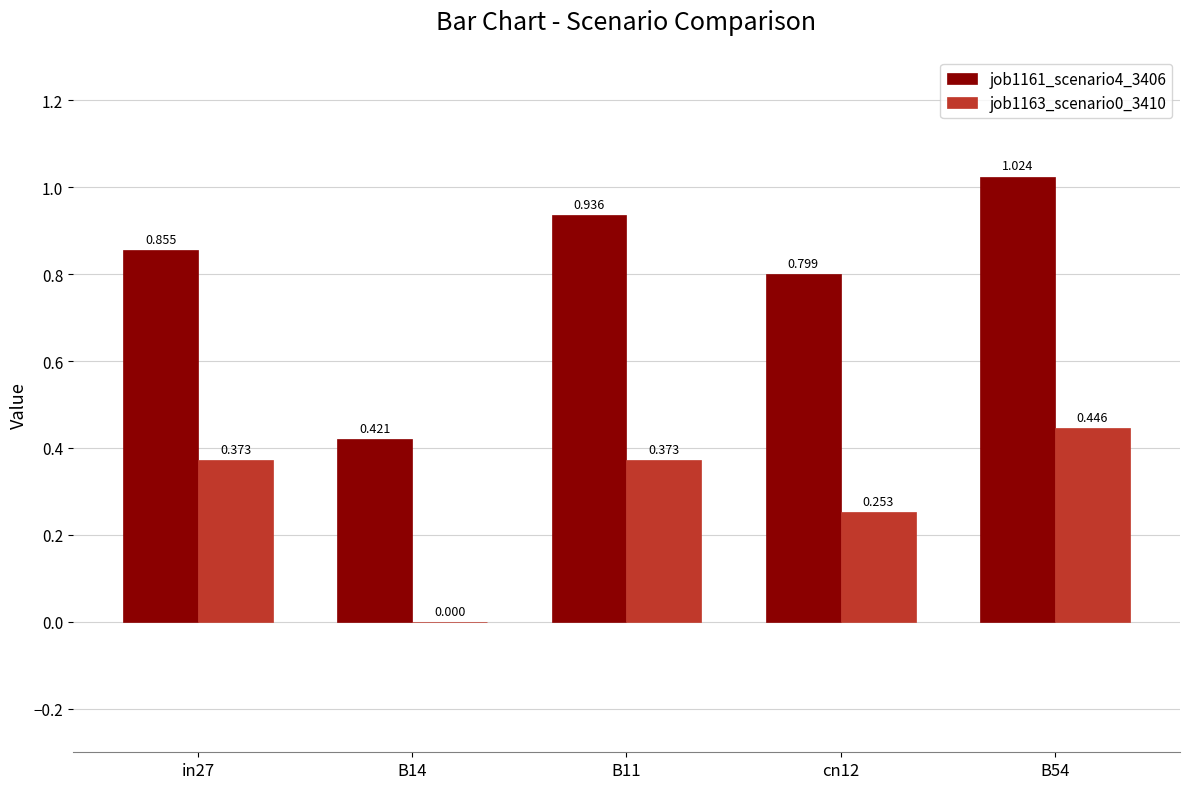

How many groups of bars are there?

5